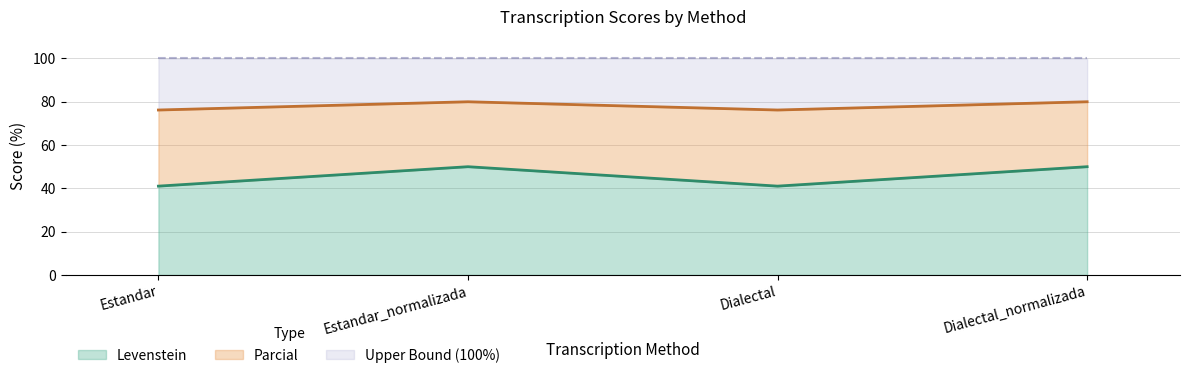

The Levenstein series shows 41.0 at Estandar. True or false?

True